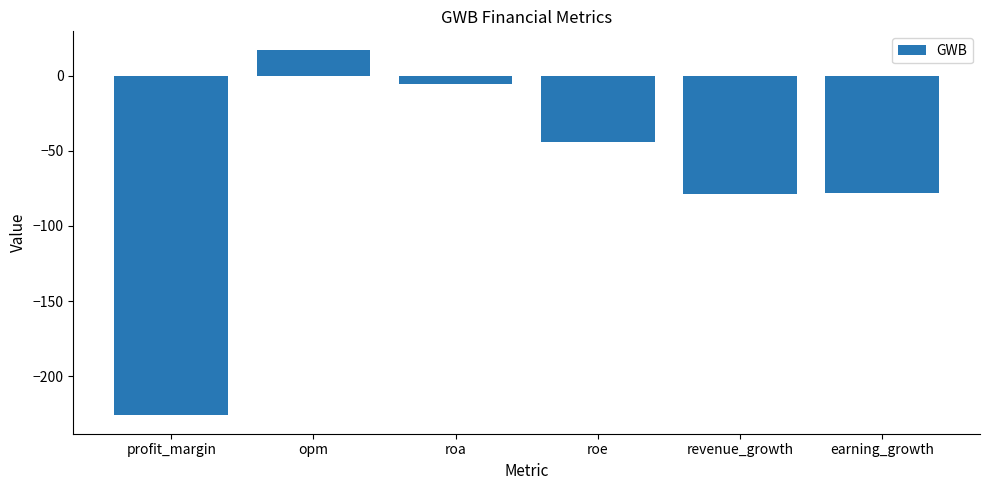

Which category has the highest value across all series?

opm